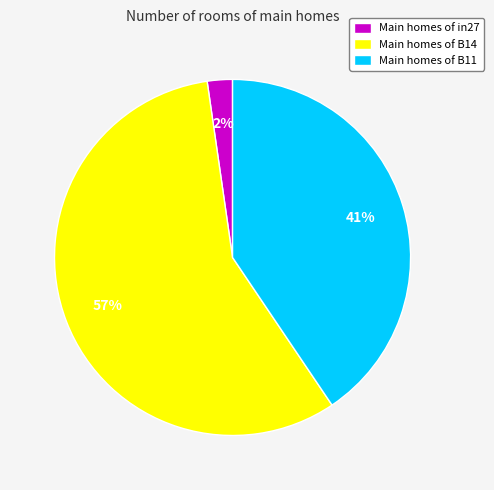

Combined, do Main homes of in27 and Main homes of B14 account for over 50%?

Yes